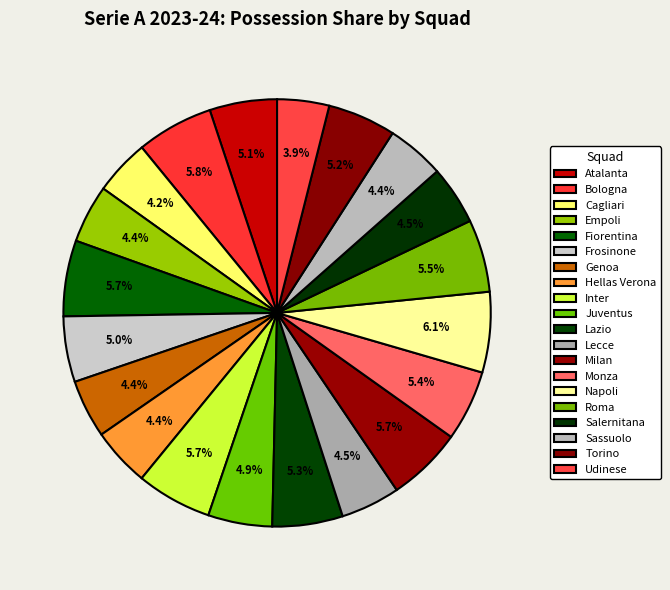

Count the number of slices in the pie.

20